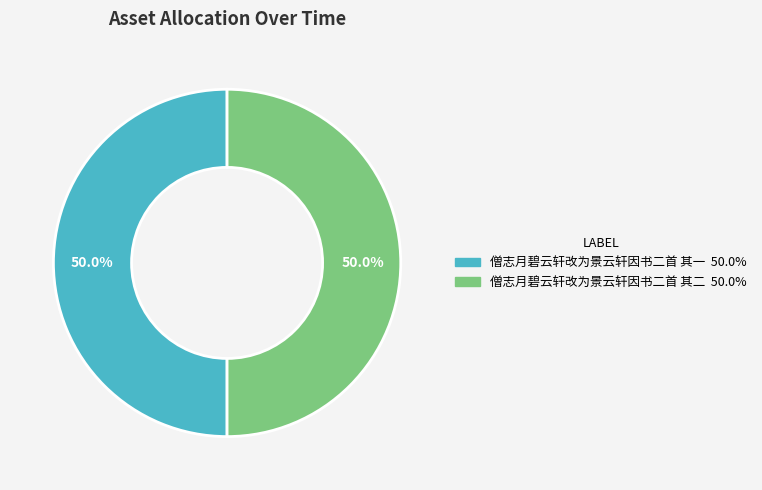

Combined, what portion of the pie is 僧志月碧云轩改为景云轩因书二首 其二 and 僧志月碧云轩改为景云轩因书二首 其一?

100.0%